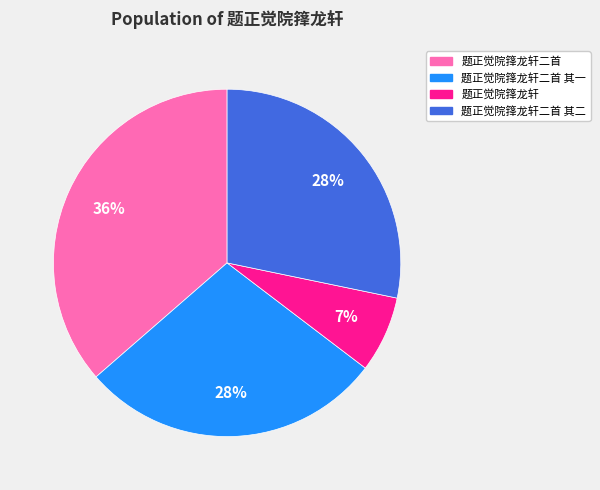

Does any single category account for the majority?

No